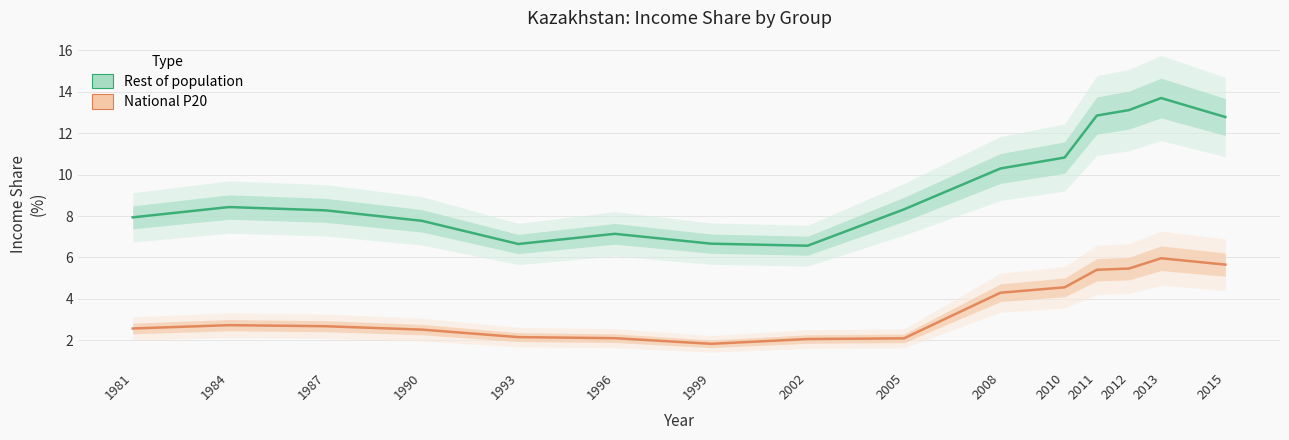

Is it true that Rest of population equals 10.8 at 2010?

True